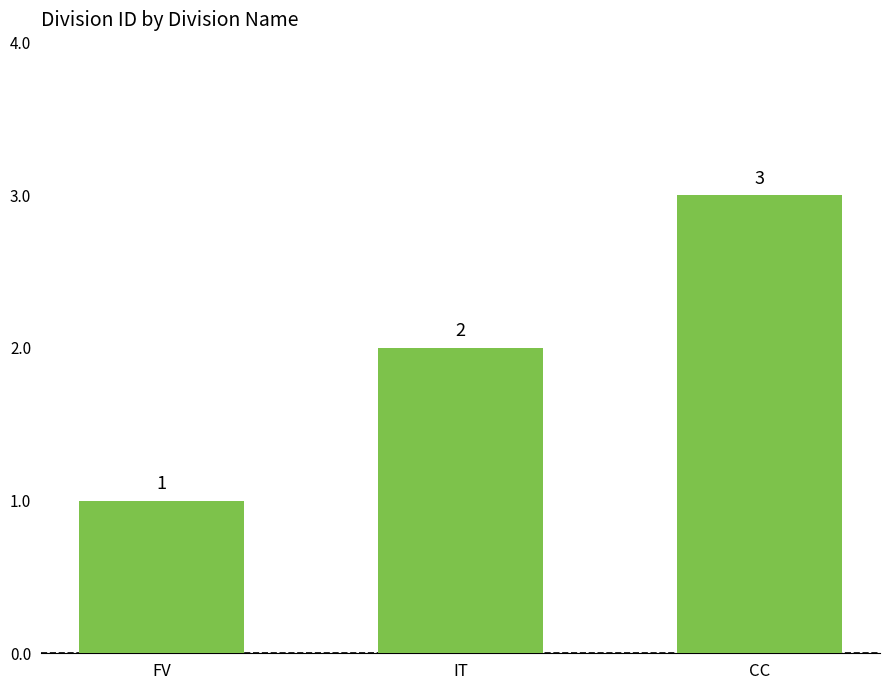

List the labels in order of value, largest first.

CC, IT, FV